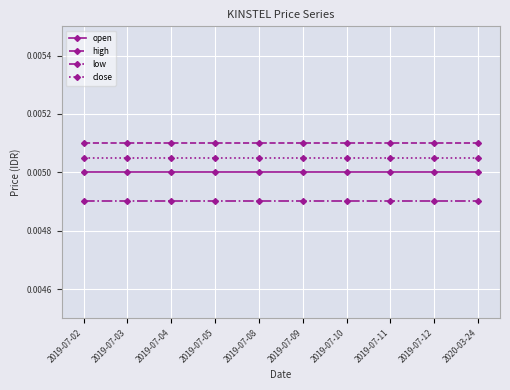

At how many categories does at least one series exceed 0?

10